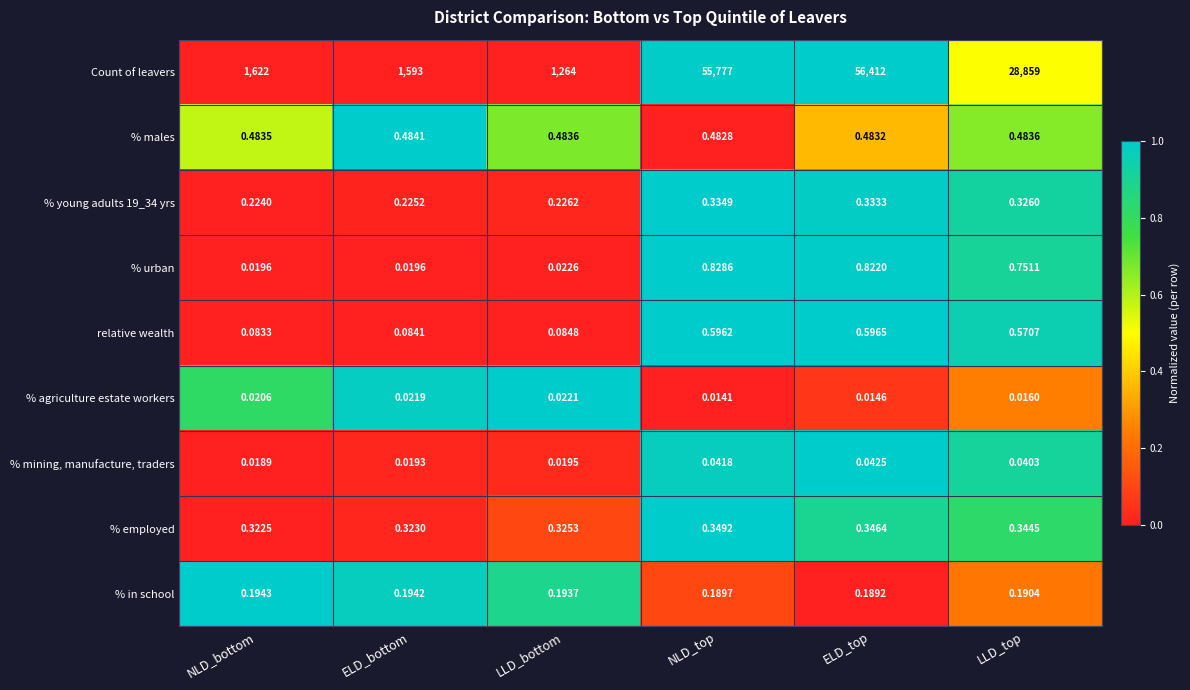

Which category has the highest value across all series?

ELD_top